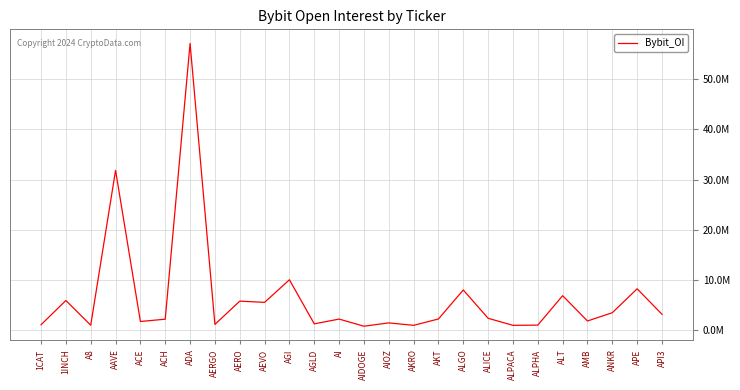

The value at 1CAT is 1007534. True or false?

True